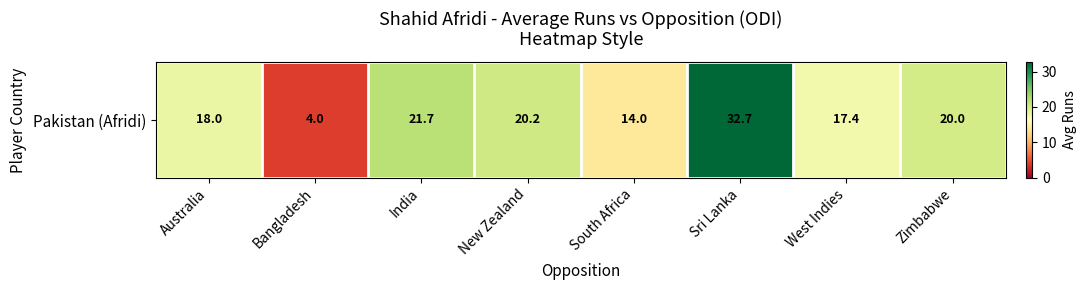

How many values exceed 20?

3